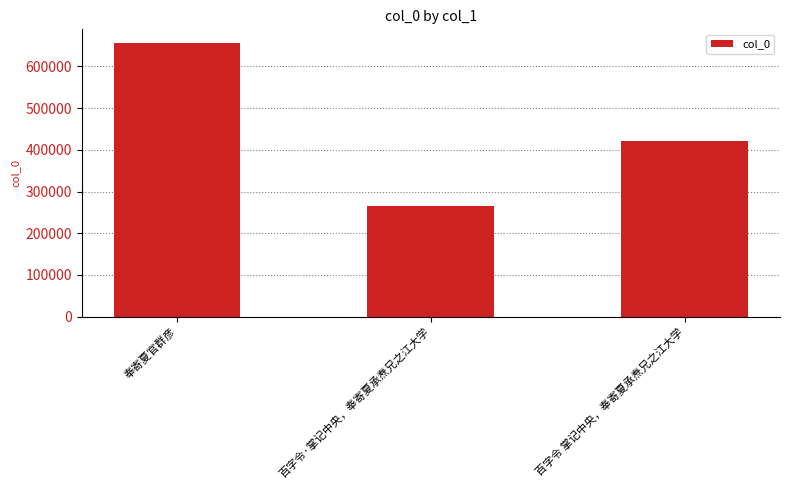

What is the difference between the second highest and minimum values?

155225